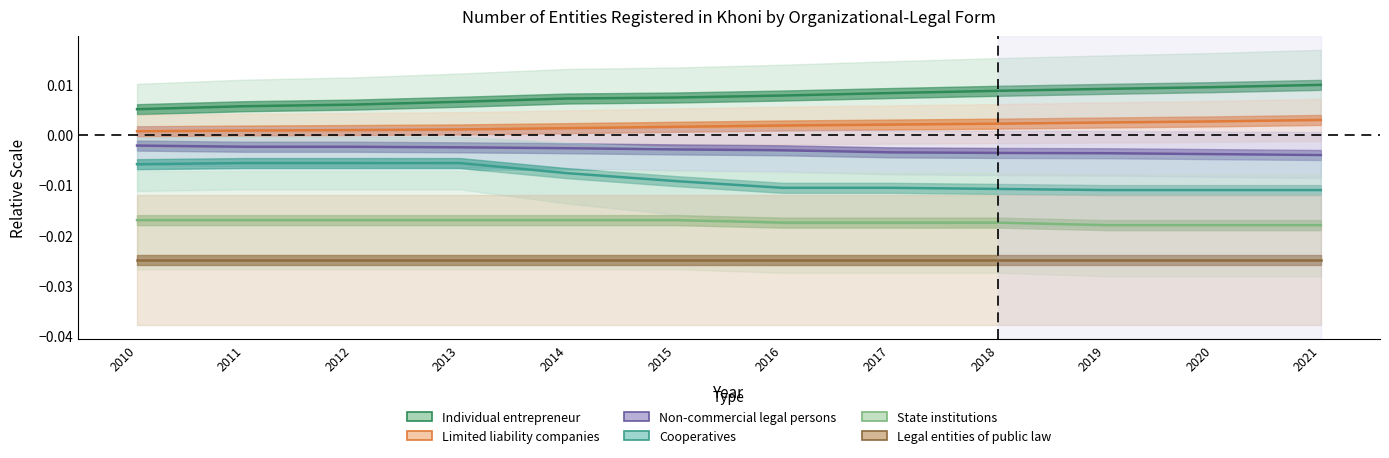

At which category is the sum across all series the highest?

2013